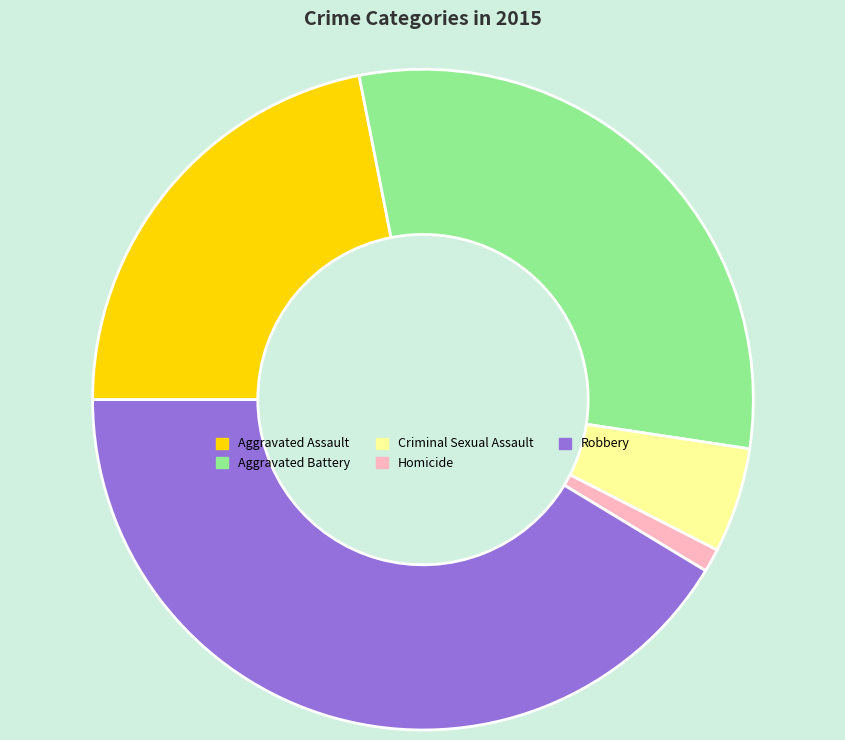

Count the number of slices in the pie.

5